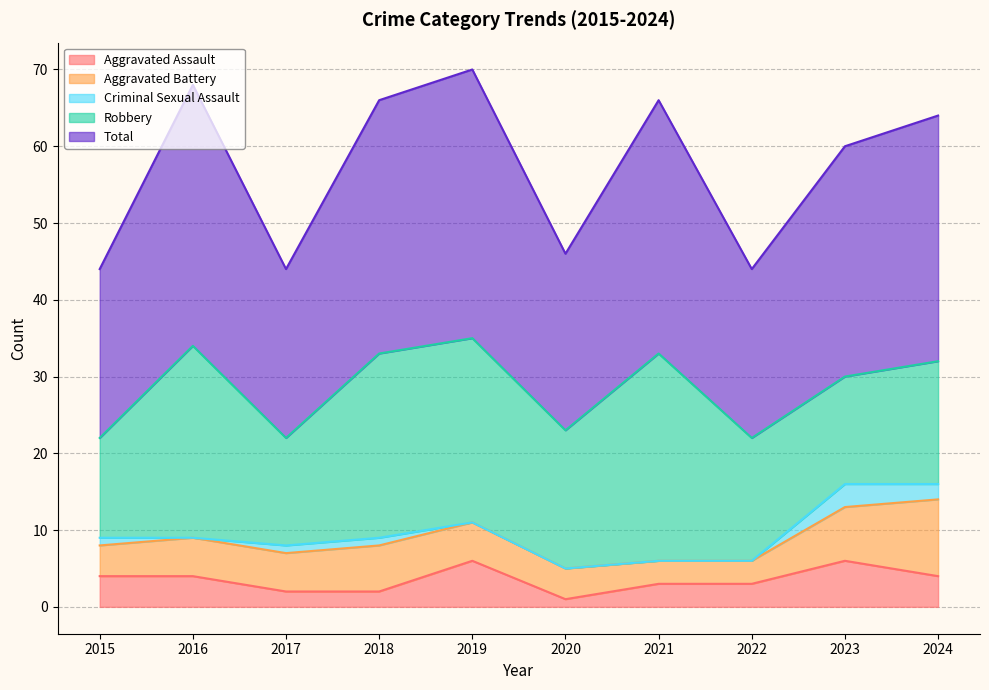

What is the difference between the second highest and second lowest values in the Criminal Sexual Assault series?

2